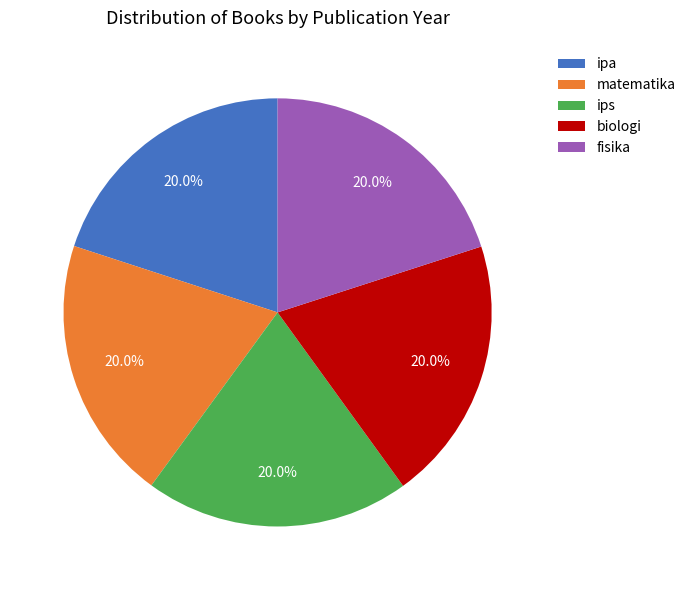

What is the ratio of the value at fisika to the value at ips?

1.0